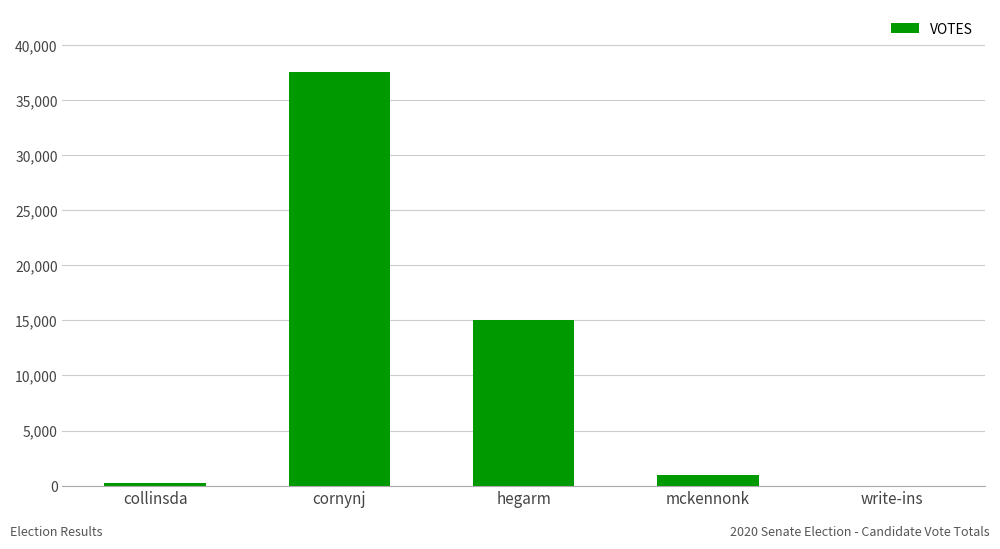

Read the value at cornynj, to the nearest 100.

37600